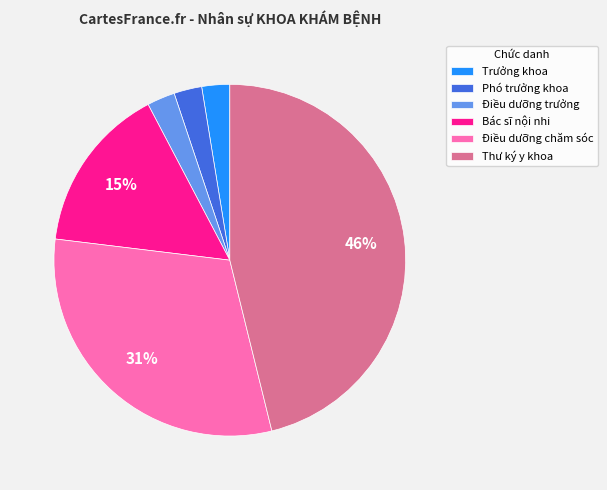

Which category has the biggest portion of the pie?

Thư ký y khoa